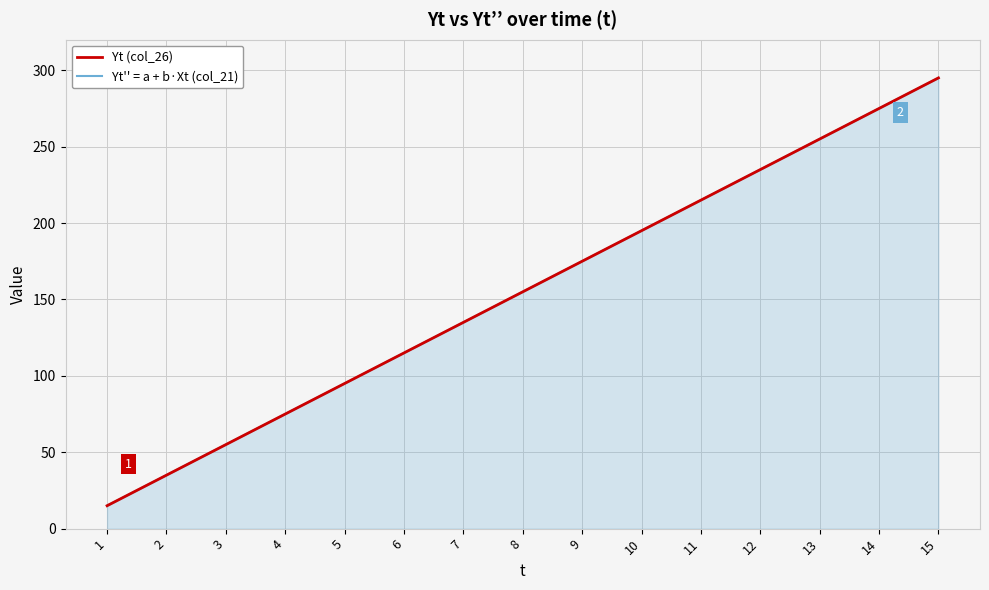

At 14, list the series in order from largest to smallest.

Yt (col_26), Yt'' = a + b·Xt (col_21)